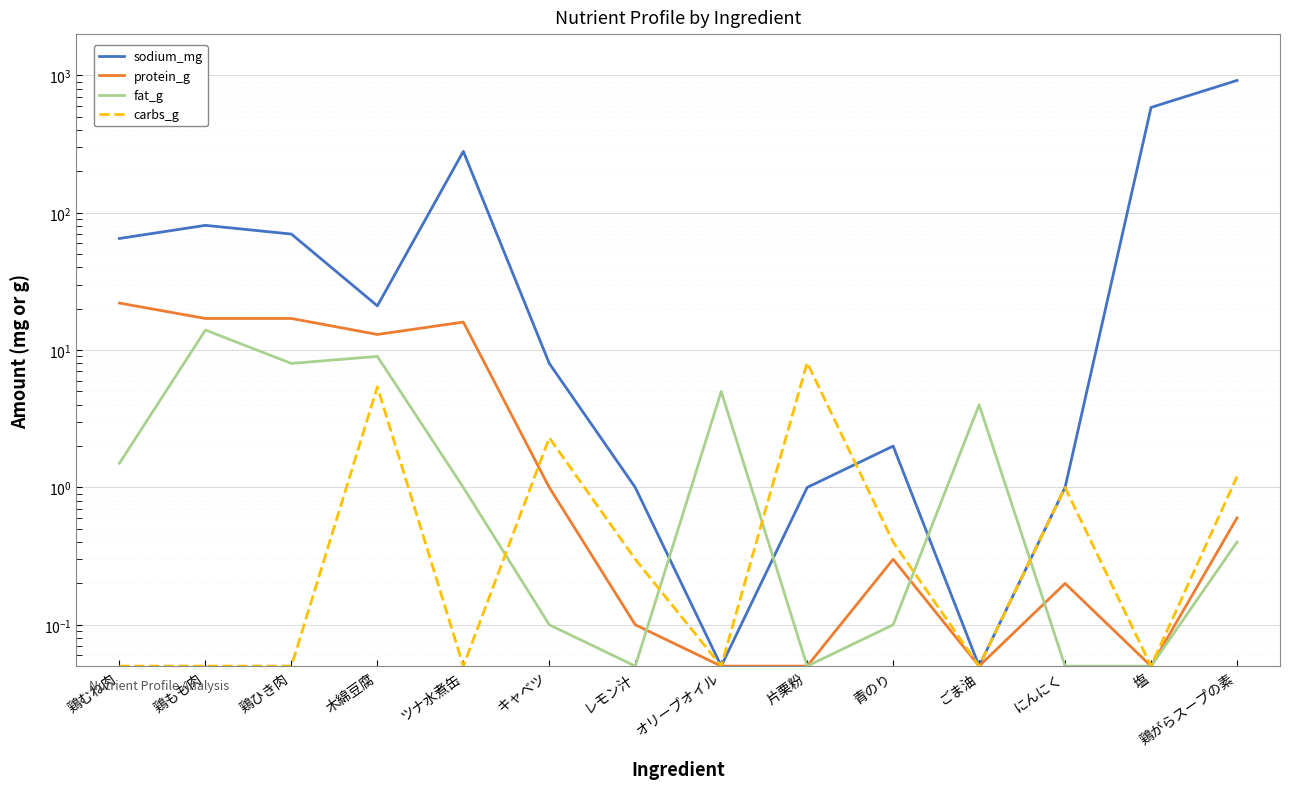

Reading left to right, list all the values displayed in this chart.

sodium_mg: 鶏むね肉=65.0	鶏もも肉=81.0	鶏ひき肉=70.0	木綿豆腐=21.0	ツナ水煮缶=280.0	キャベツ=8.0	レモン汁=1.0	オリーブオイル=0.1	片栗粉=1.0	青のり=2.0	ごま油=0.1	にんにく=1.0	塩=585.0	鶏がらスープの素=920.0
protein_g: 鶏むね肉=22.0	鶏もも肉=17.0	鶏ひき肉=17.0	木綿豆腐=13.0	ツナ水煮缶=16.0	キャベツ=1.0	レモン汁=0.1	オリーブオイル=0.1	片栗粉=0.1	青のり=0.3	ごま油=0.1	にんにく=0.2	塩=0.1	鶏がらスープの素=0.6
fat_g: 鶏むね肉=1.5	鶏もも肉=14.0	鶏ひき肉=8.0	木綿豆腐=9.0	ツナ水煮缶=1.0	キャベツ=0.1	レモン汁=0.1	オリーブオイル=5.0	片栗粉=0.1	青のり=0.1	ごま油=4.0	にんにく=0.1	塩=0.1	鶏がらスープの素=0.4
carbs_g: 鶏むね肉=0.1	鶏もも肉=0.1	鶏ひき肉=0.1	木綿豆腐=5.4	ツナ水煮缶=0.1	キャベツ=2.3	レモン汁=0.3	オリーブオイル=0.1	片栗粉=8.1	青のり=0.4	ごま油=0.1	にんにく=1.0	塩=0.1	鶏がらスープの素=1.2